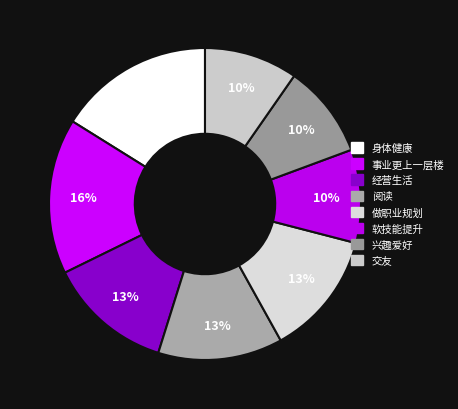

Which slice is the smallest?

软技能提升